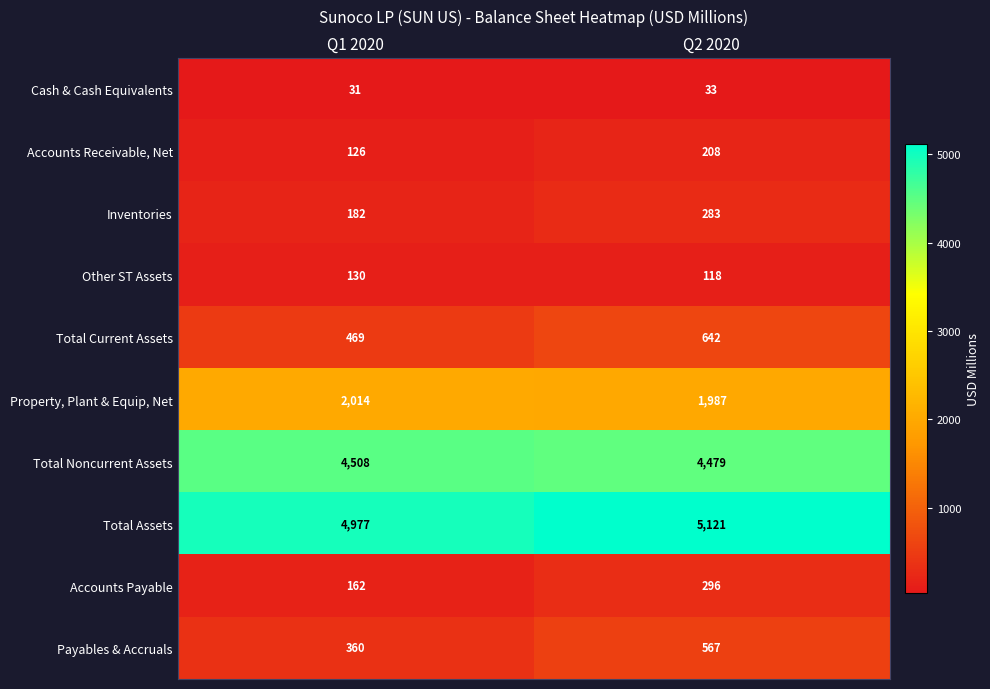

List the series in order of their peak value, lowest first.

Cash & Cash Equivalents, Other ST Assets, Accounts Receivable, Net, Inventories, Accounts Payable, Payables & Accruals, Total Current Assets, Property, Plant & Equip, Net, Total Noncurrent Assets, Total Assets